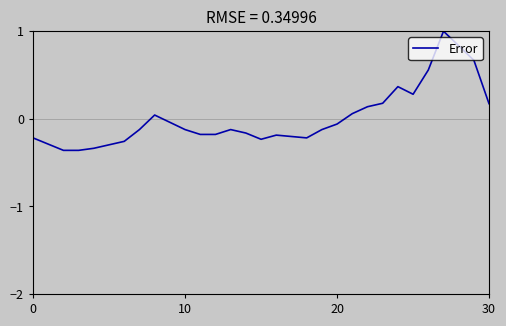

What is the difference between the maximum and minimum values?

1.4